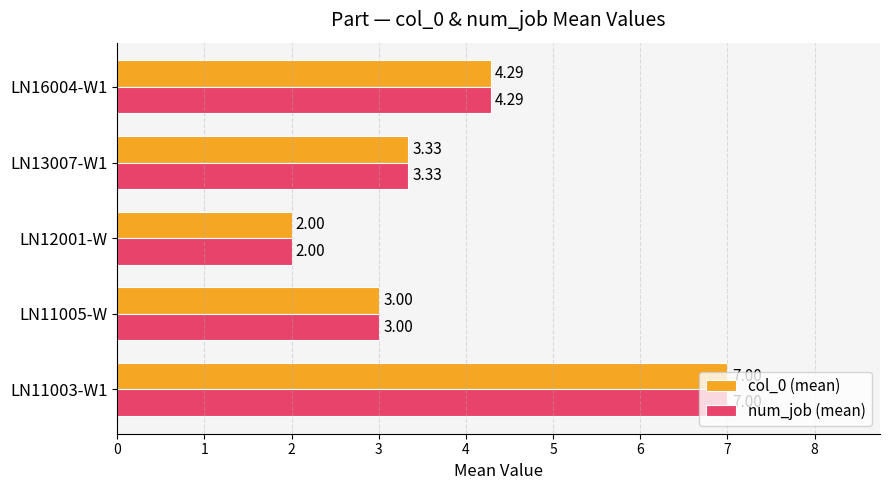

Is the value of num_job (mean) at LN16004-W1 greater than the value of col_0 (mean) at LN13007-W1?

Yes